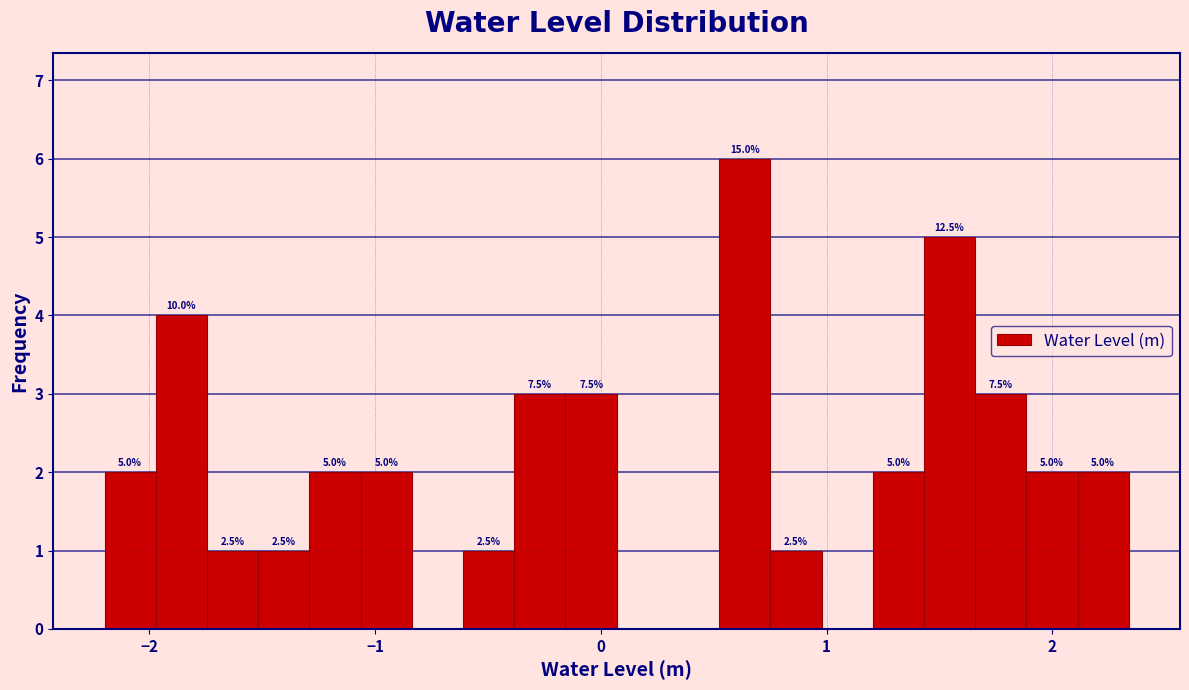

Read against the x-axis, roughly where is the centre of the tallest bar?

0.6